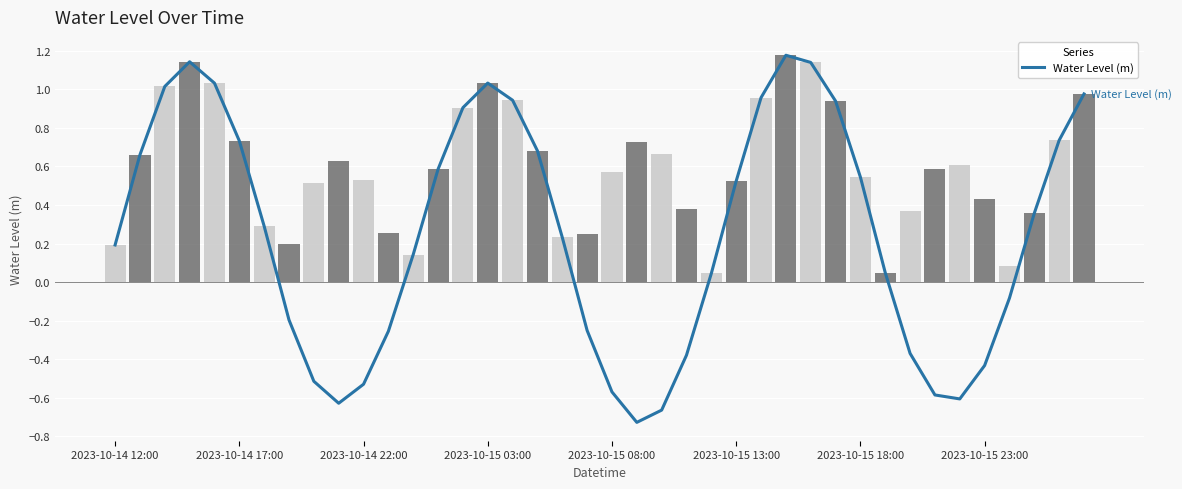

What is the sum of the values at 10 and 2023-10-15 23:00?

-0.7